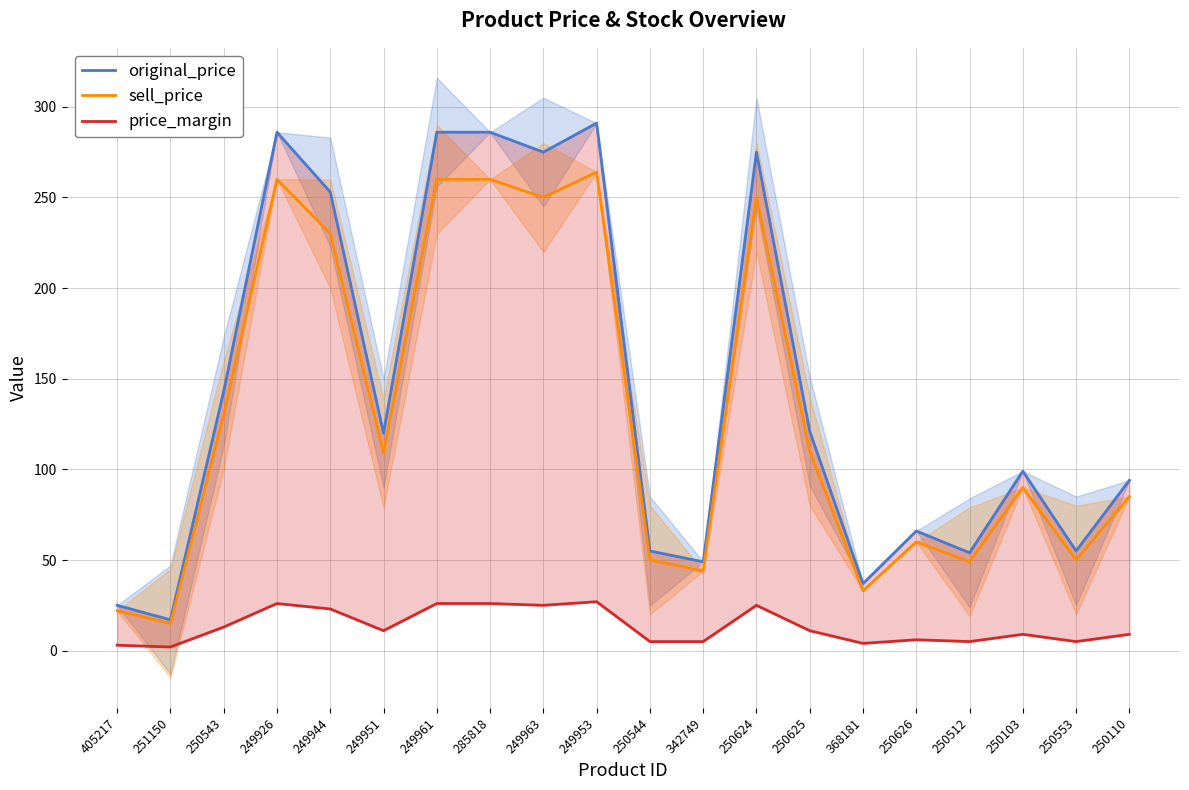

How many lines are shown in the chart?

3